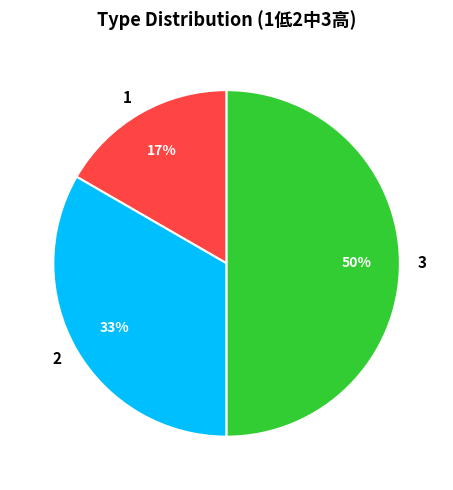

Is it true that 2 is 33% of the pie?

True